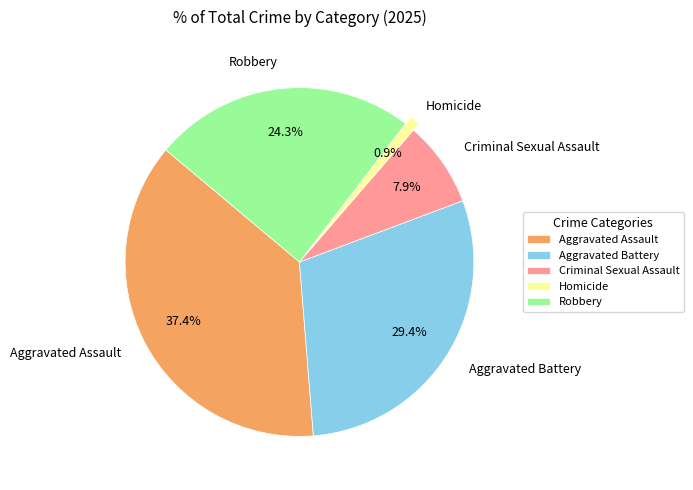

Rank the categories by value from highest to lowest.

Aggravated Assault, Aggravated Battery, Robbery, Criminal Sexual Assault, Homicide